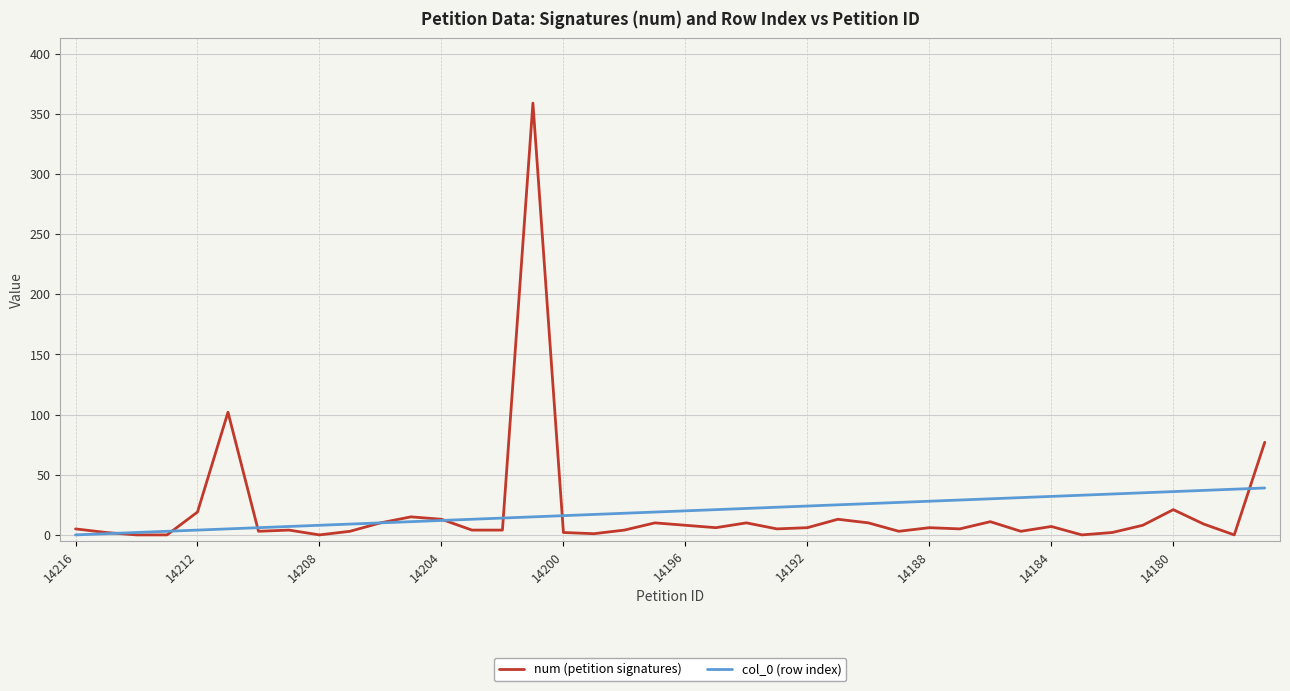

Which series ends up on top after the final intersection of num (petition signatures) and col_0 (row index)?

num (petition signatures)